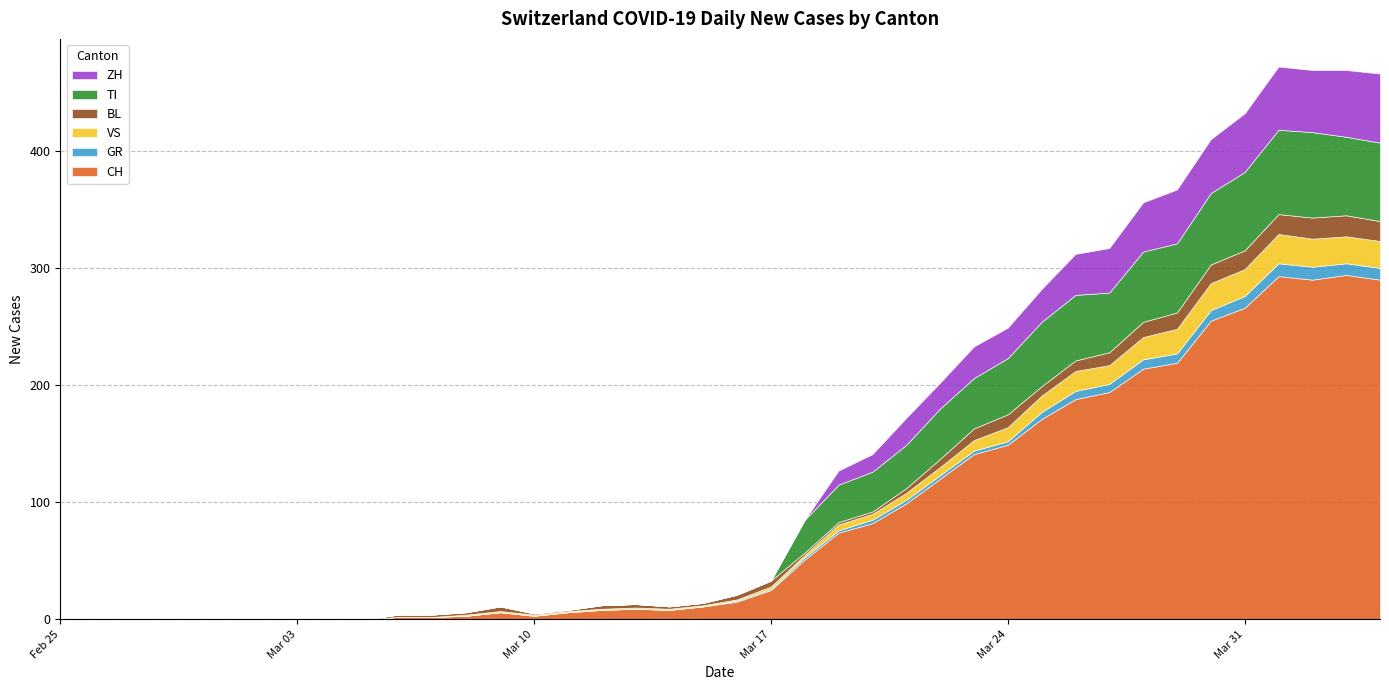

What is the maximum value for CH?

294